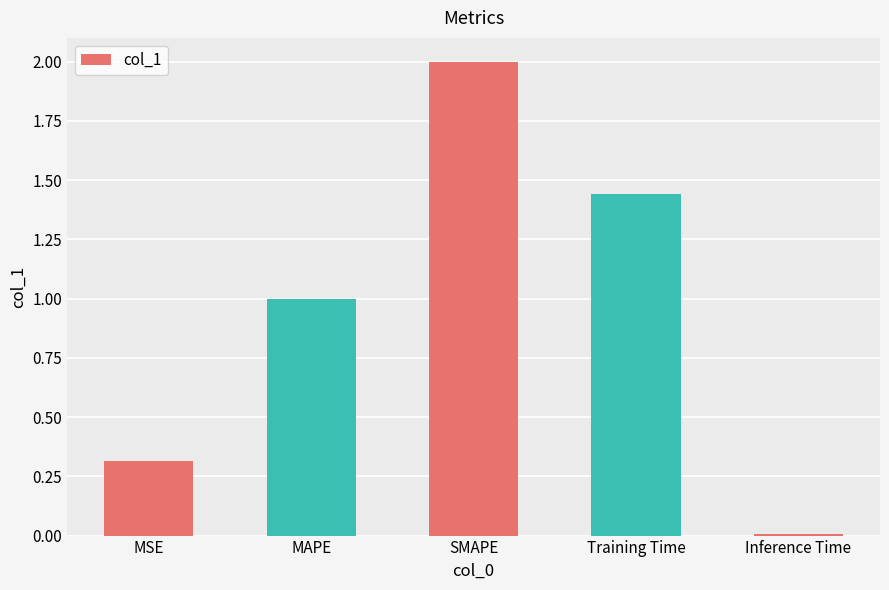

List the labels in order of value, largest first.

SMAPE, Training Time, MAPE, MSE, Inference Time